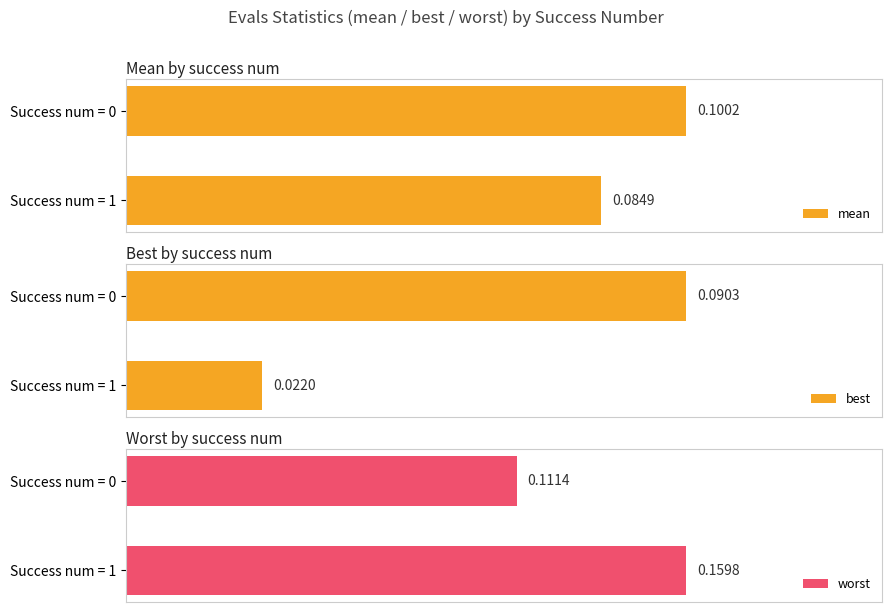

What is the difference between the highest and lowest values at Success num = 1?

0.1